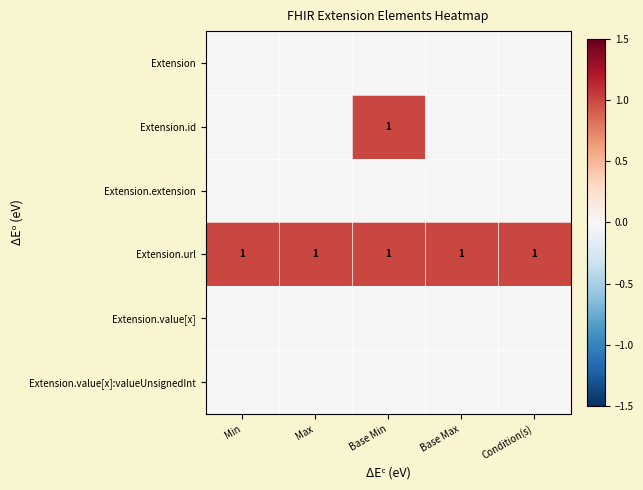

Which label corresponds to the smallest value in the chart?

Min